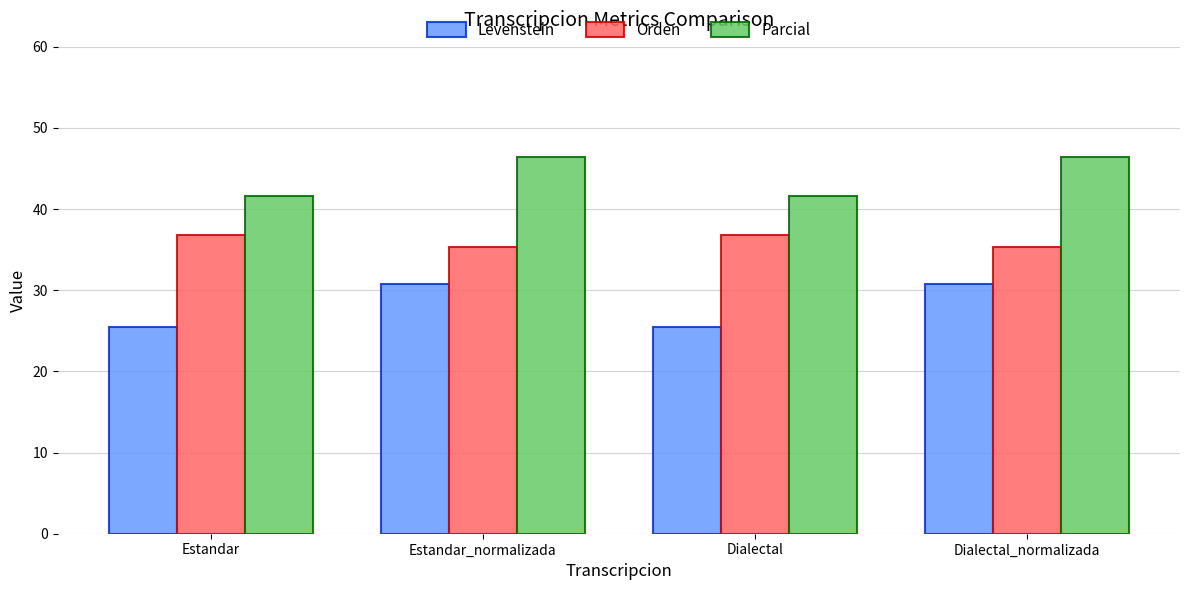

Reading left to right, list all the values displayed in this chart.

Levenstein: Estandar=25.4	Estandar_normalizada=30.8	Dialectal=25.4	Dialectal_normalizada=30.8
Orden: Estandar=36.8	Estandar_normalizada=35.3	Dialectal=36.8	Dialectal_normalizada=35.3
Parcial: Estandar=41.7	Estandar_normalizada=46.4	Dialectal=41.7	Dialectal_normalizada=46.4